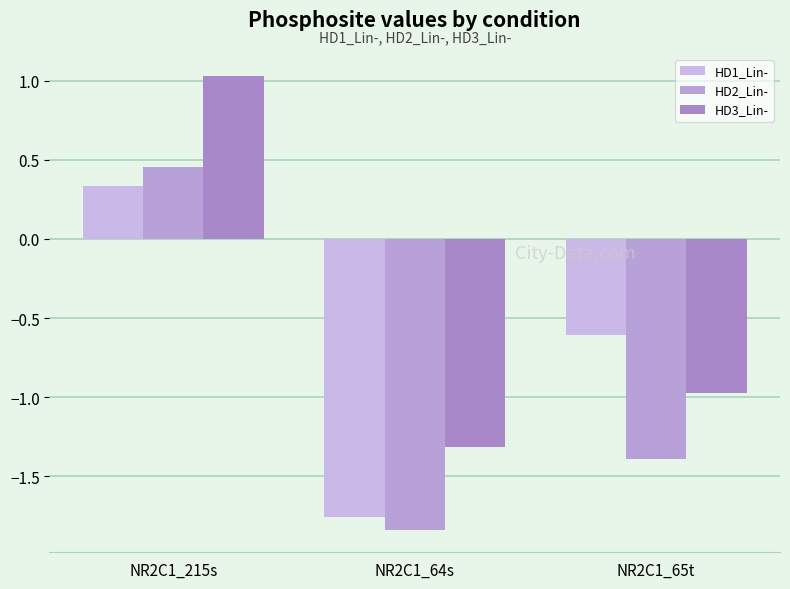

Which series has the widest spread of values?

HD3_Lin-